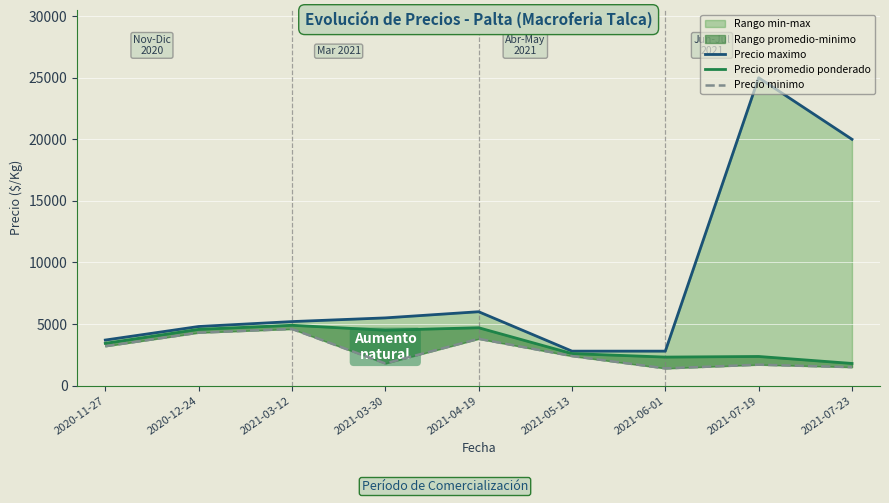

What is the difference between the Precio promedio ponderado values at 2021-07-23 and 2021-06-01?

517